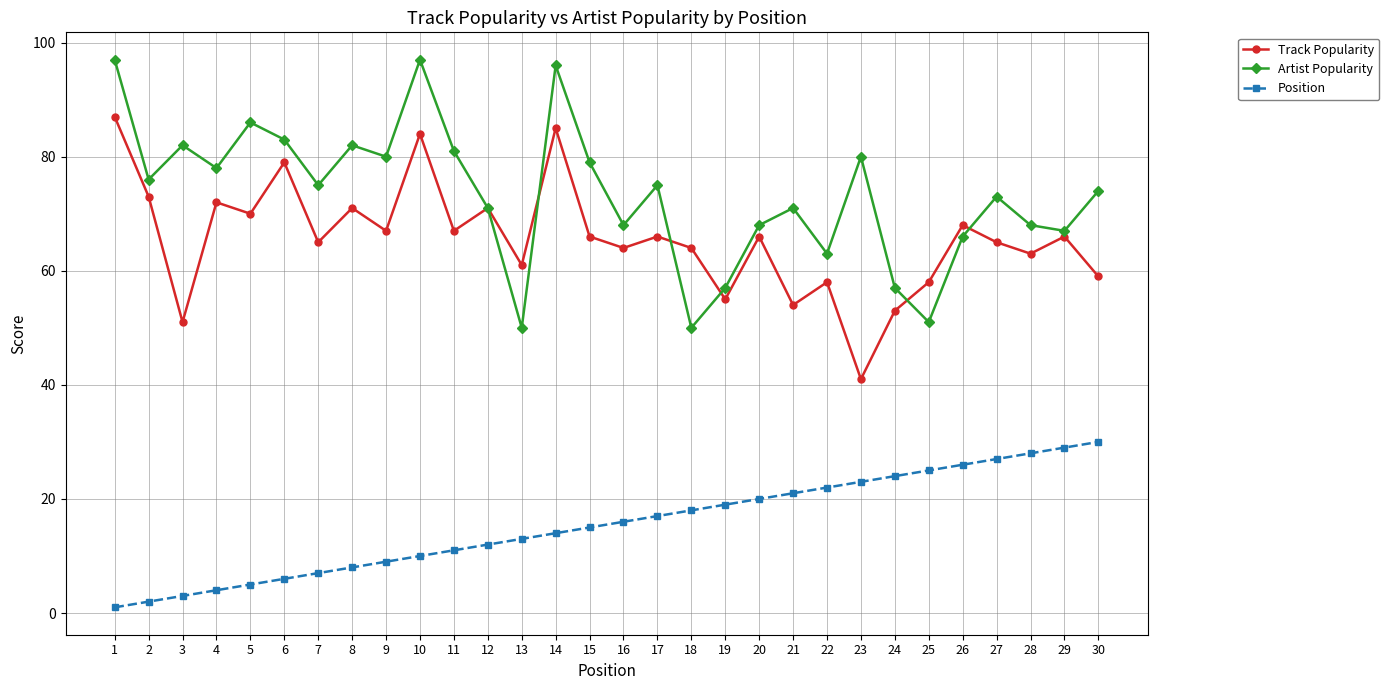

The value of Artist Popularity at 15 is 79. True or false?

True